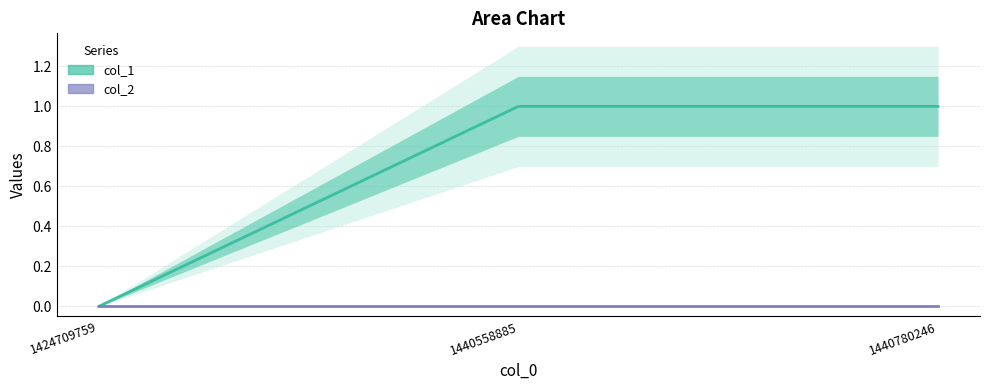

Which has a higher value, 1440558885 or 1424709759?

1440558885